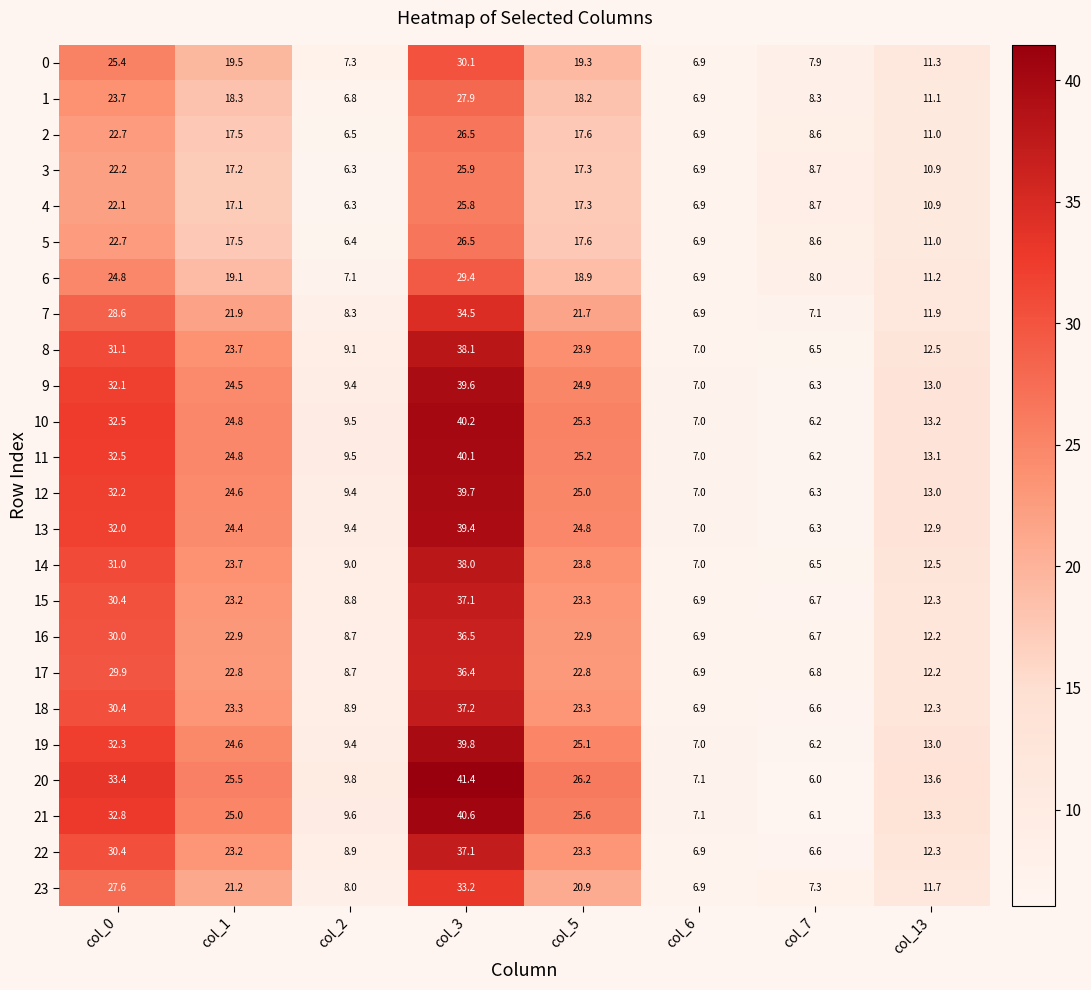

True or false: 20 has a value of 26.2 at col_5.

True